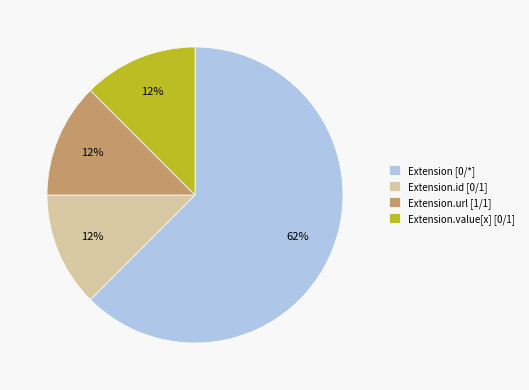

Is there any slice that represents more than half of the pie?

Yes